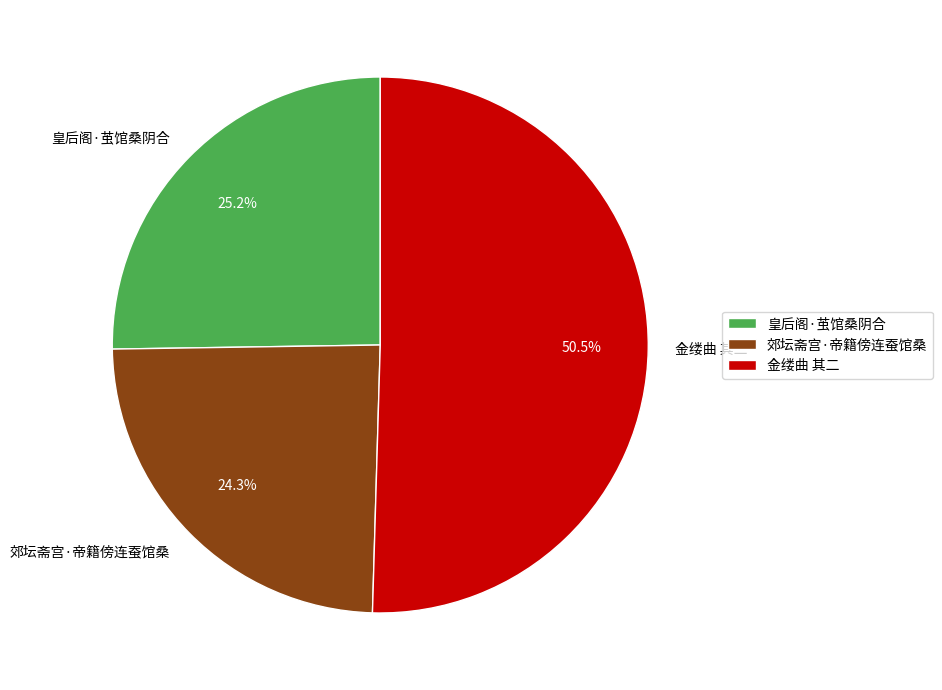

Which slice is the smallest?

郊坛斋宫·帝籍傍连蚕馆桑